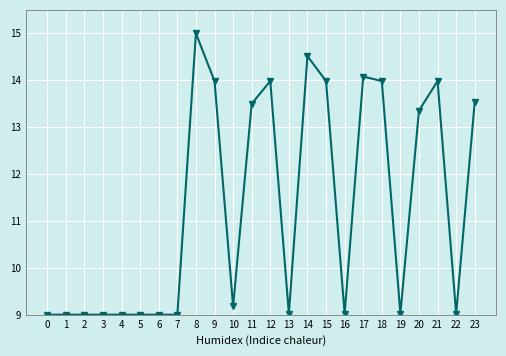

What is the difference between the values at 1 and 14?

5.5